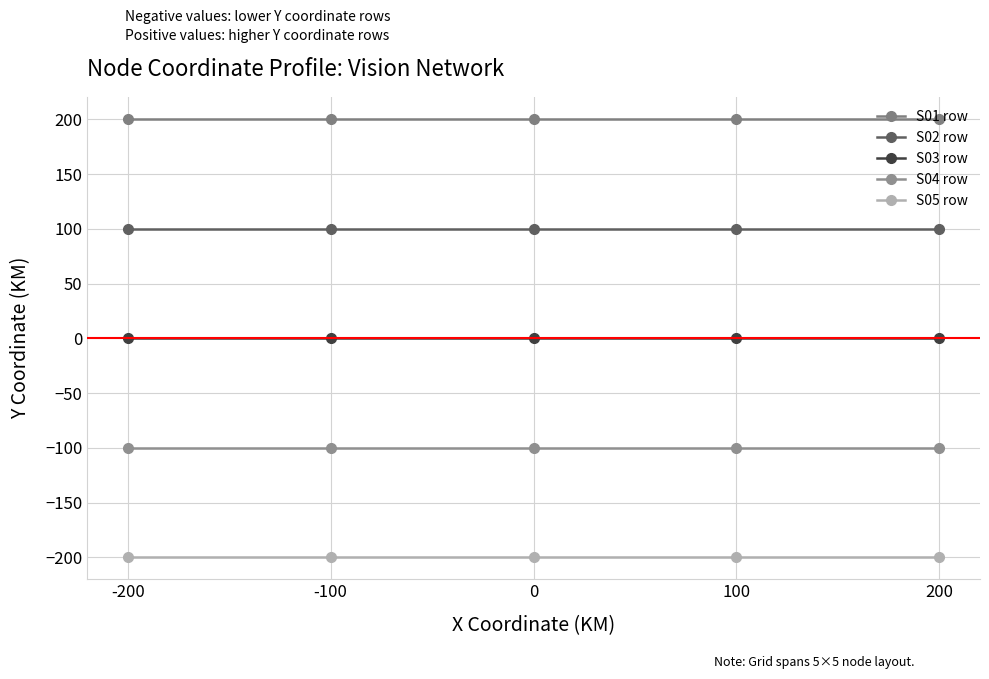

Between -100 and 200, which is larger?

-100